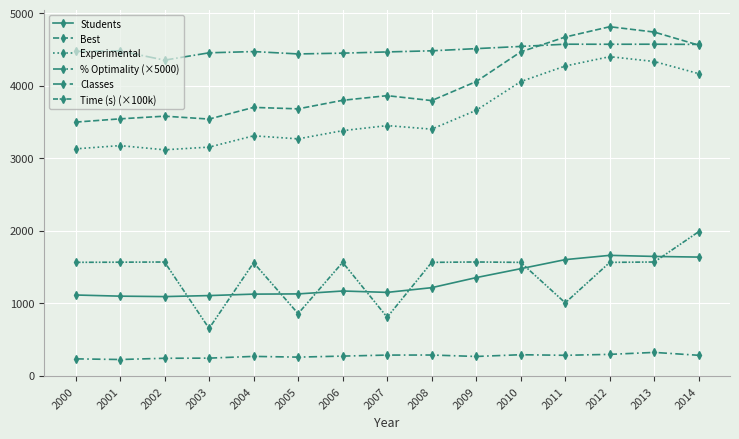

At which label is % Optimality (×5000) closest to 4461?

2007